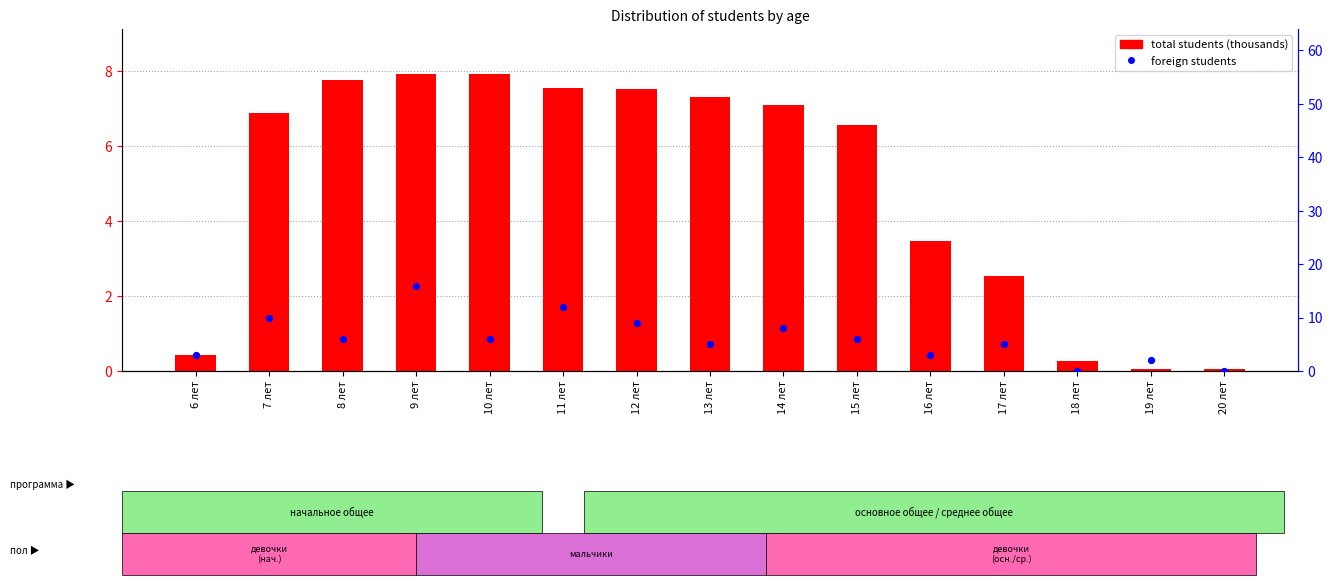

Which series has the widest spread of Y values?

foreign students